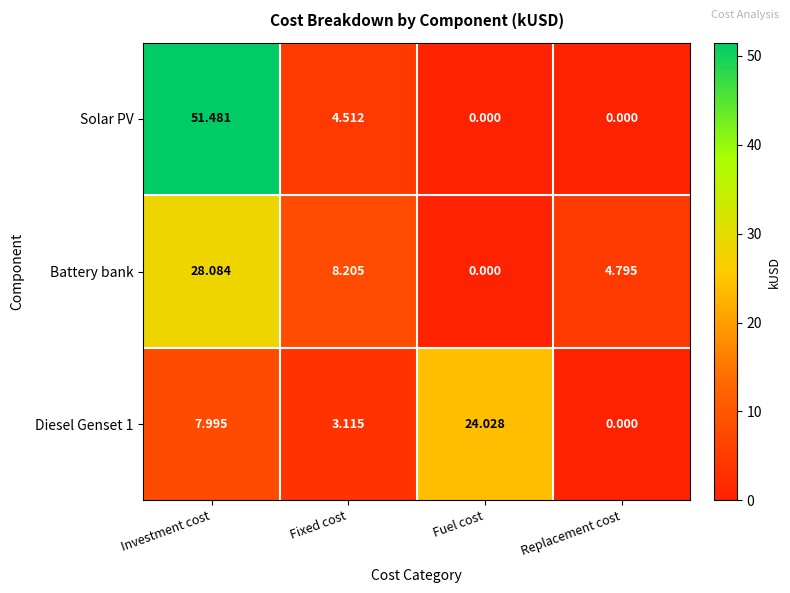

How many distinct data groups are displayed?

3